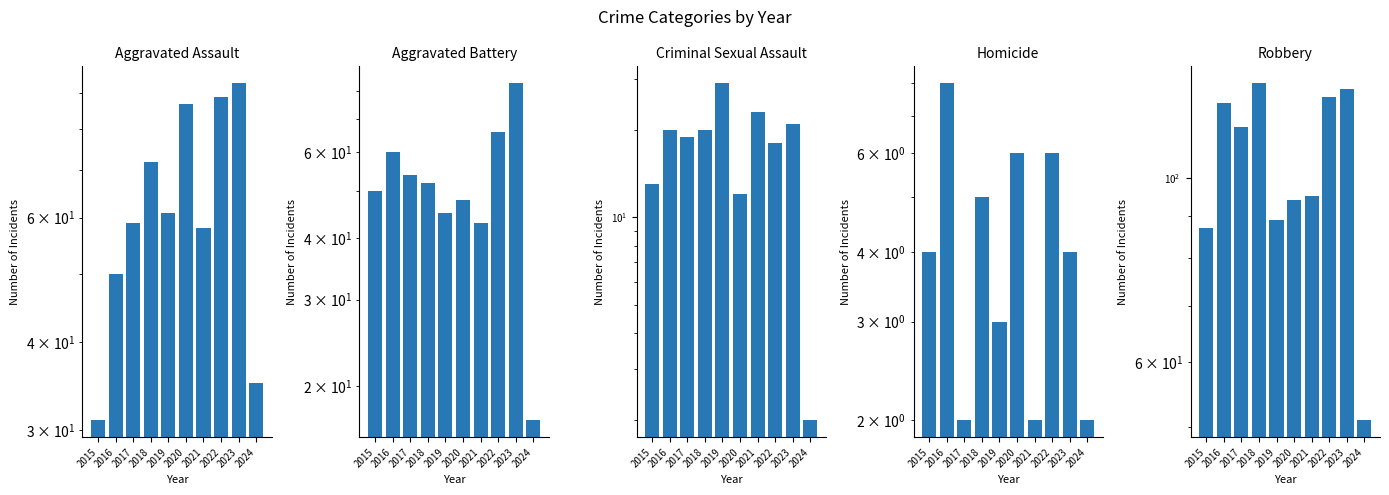

How many bars are there in total?

50